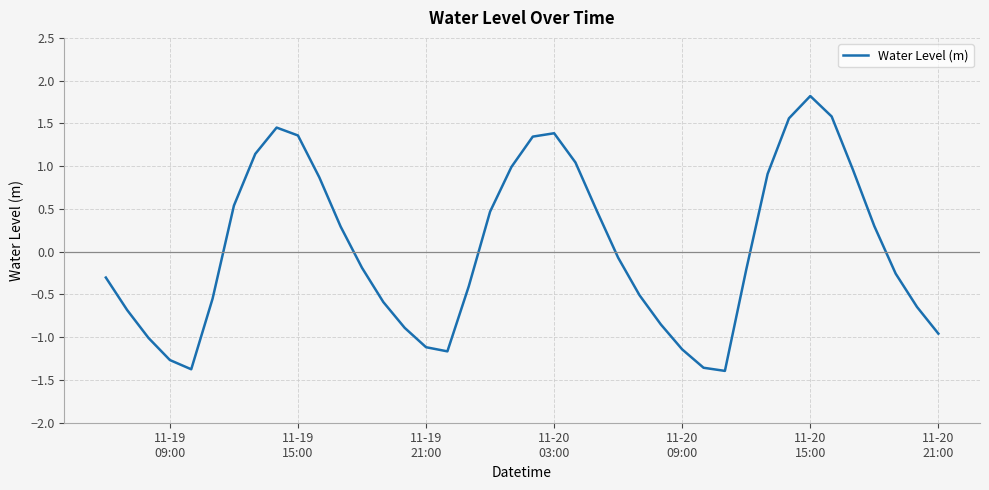

How many interior local valleys (lower than both neighbors) does the data have?

3